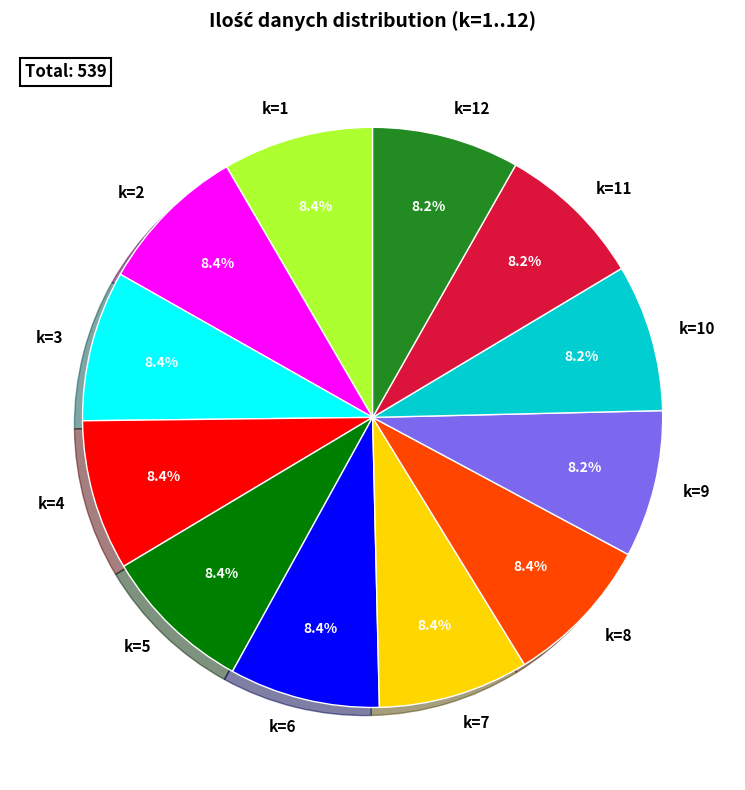

To the nearest percent, what is the average slice percentage?

8%